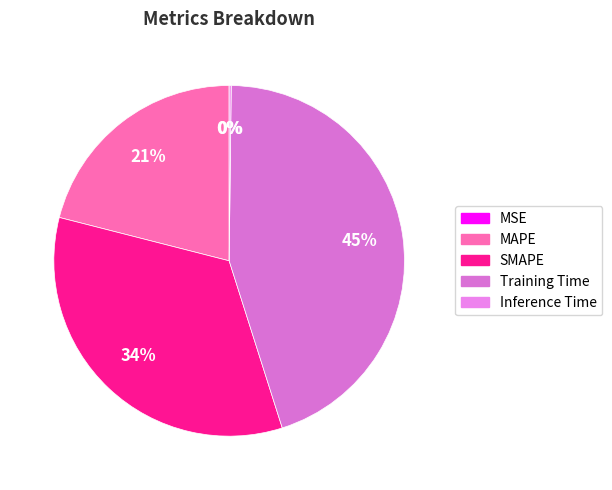

True or false: Training Time accounts for 45% of the total.

True